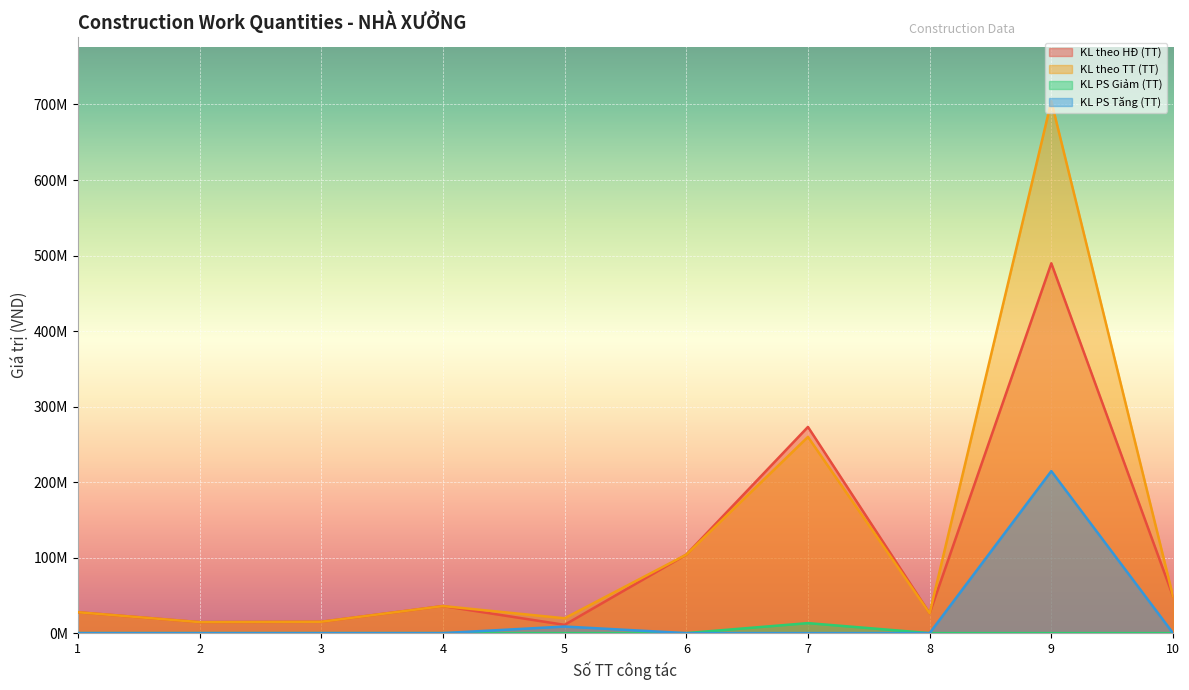

True or false: KL PS Tăng (TT) has a value of 0.0 at 10.

True